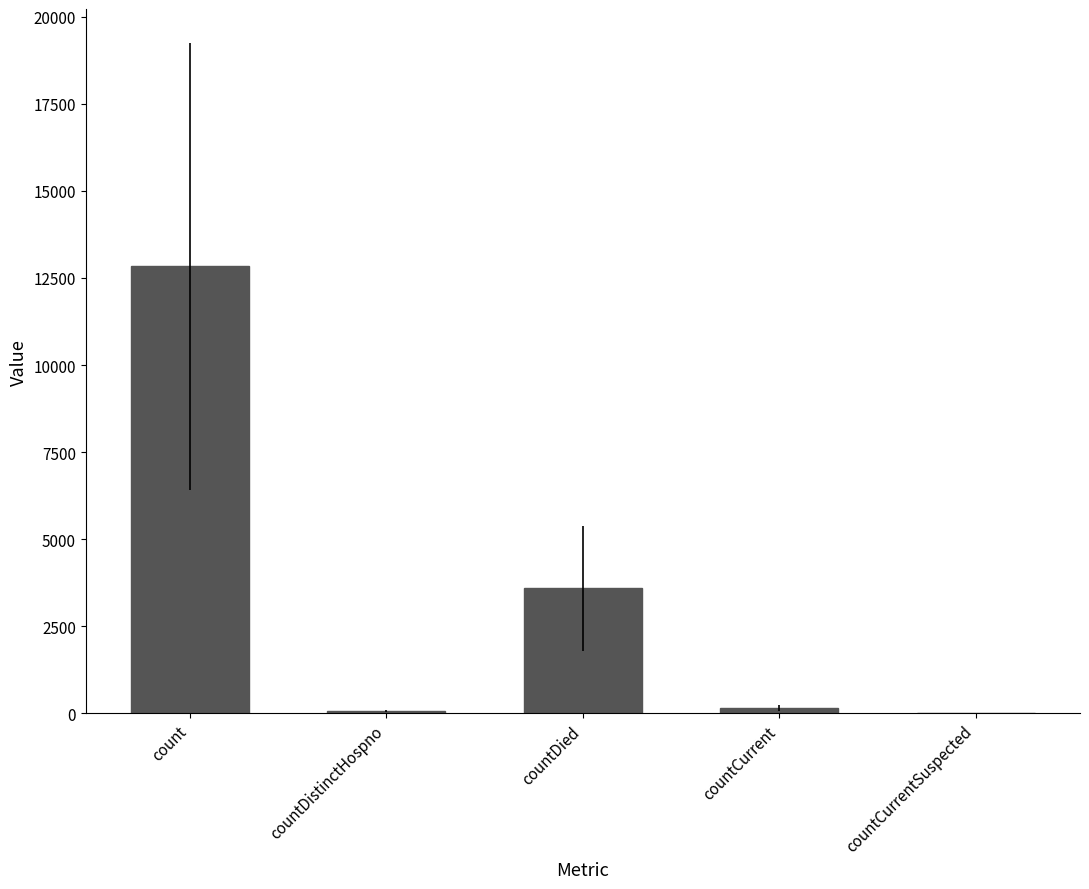

What is the average value?

3330